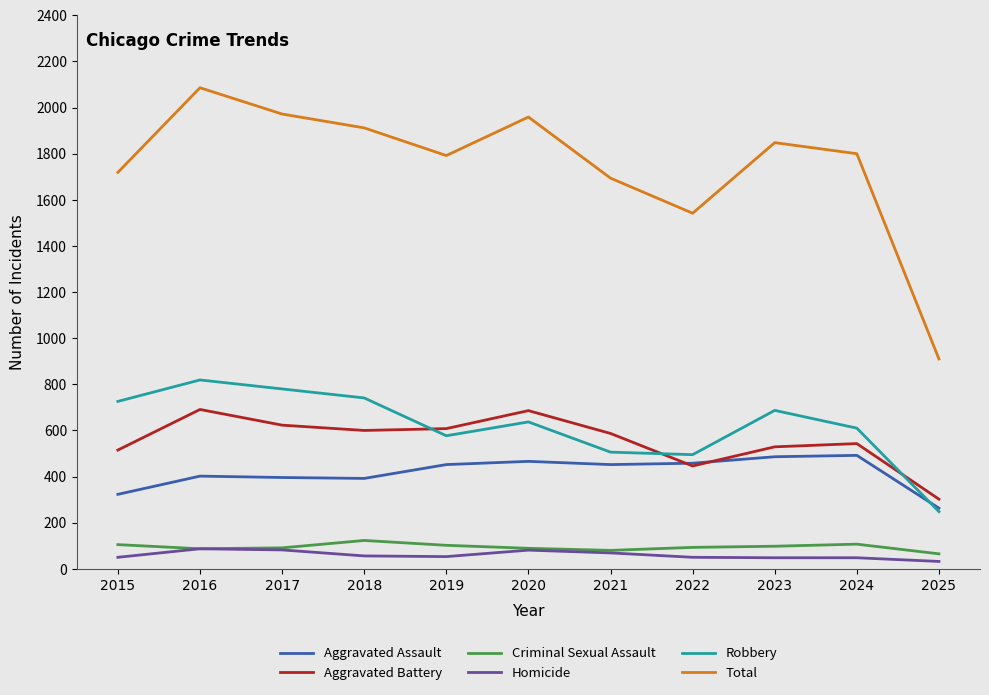

What is the difference between the highest and lowest values at 2023?

1800